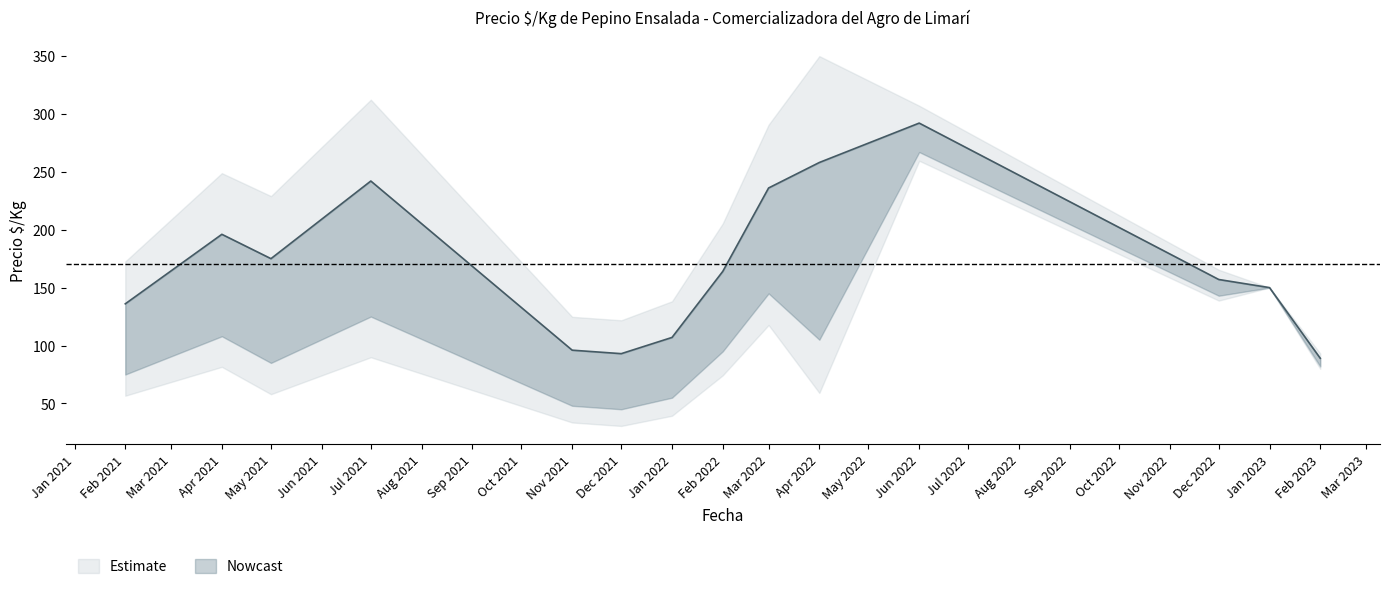

What is the label of the 7th point from the right?

2022-02